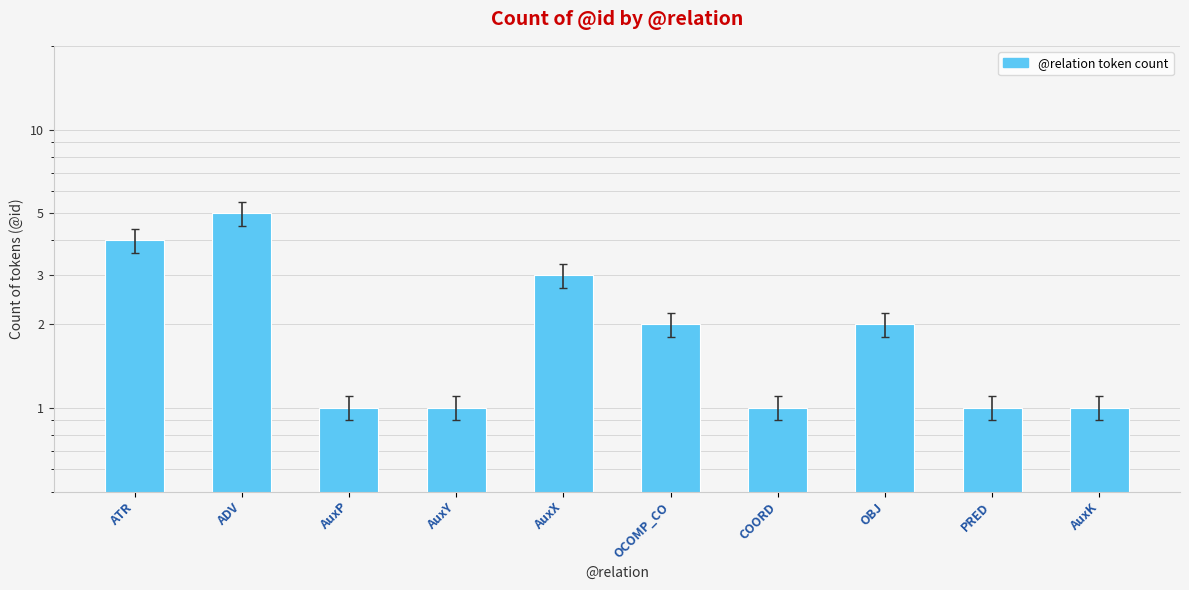

True or false: the data shows 1 at AuxK.

True